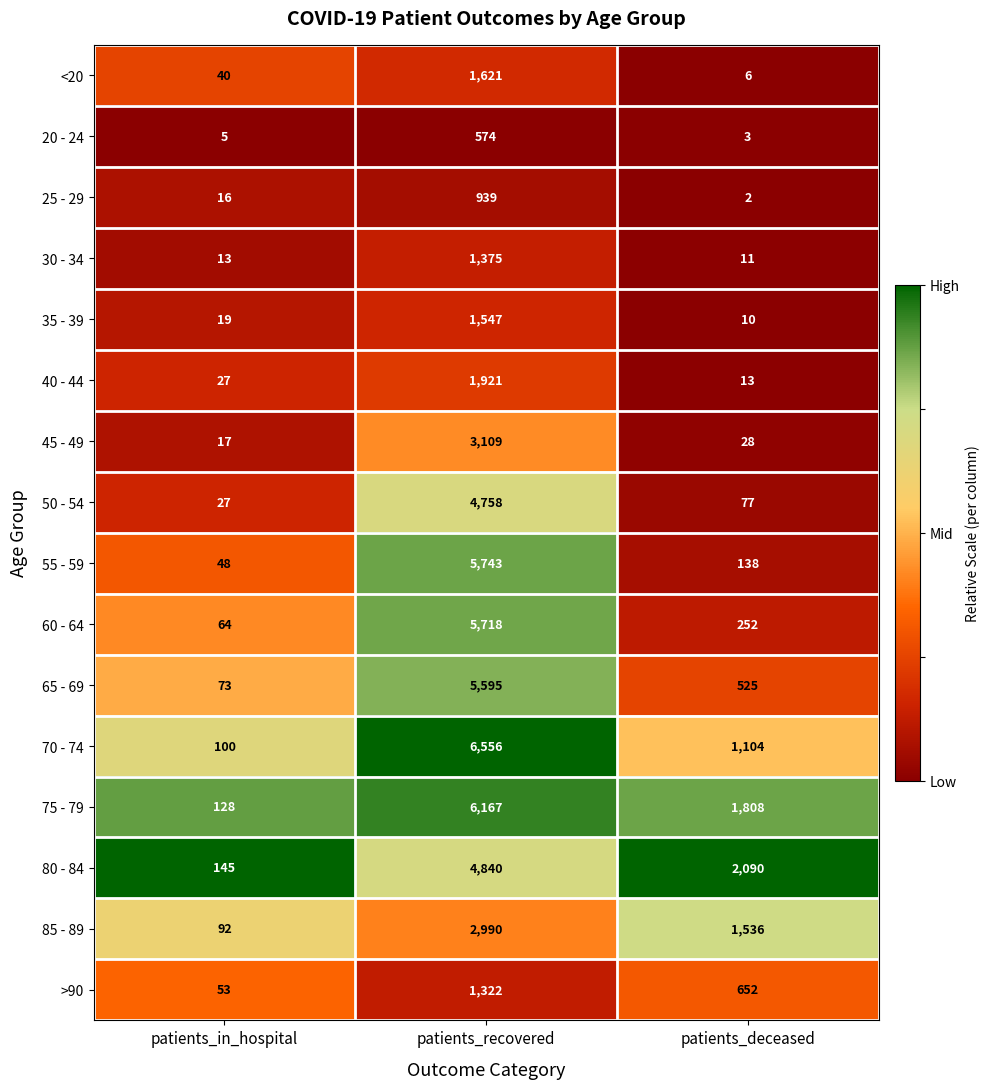

Which series has the largest total across all categories?

75 - 79